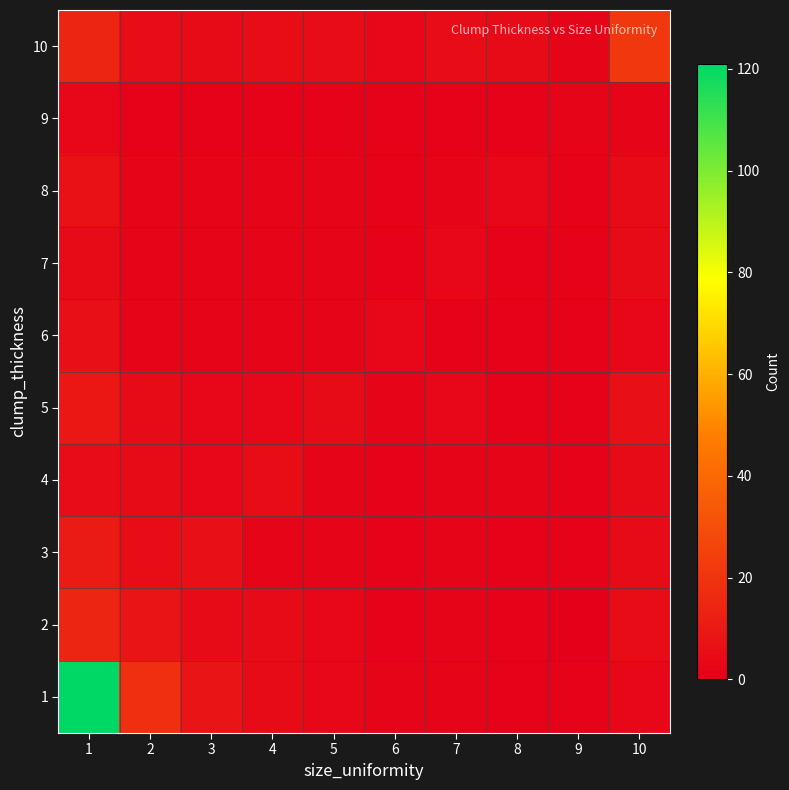

Reading left to right, transcribe all the data shown in this chart.

1: 1=121	2=18	3=8	4=4	5=3	6=2	7=2	8=1	9=1	10=3
2: 1=14	2=8	3=4	4=4	5=3	6=1	7=2	8=1	9=0	10=5
3: 1=10	2=5	3=6	4=2	5=2	6=1	7=2	8=1	9=1	10=4
4: 1=5	2=4	3=3	4=5	5=2	6=1	7=2	8=2	9=1	10=4
5: 1=9	2=4	3=3	4=3	5=4	6=2	7=3	8=1	9=1	10=6
6: 1=6	2=2	3=2	4=2	5=2	6=3	7=1	8=1	9=1	10=3
7: 1=4	2=2	3=2	4=2	5=2	6=1	7=3	8=1	9=1	10=4
8: 1=7	2=2	3=2	4=2	5=2	6=1	7=2	8=3	9=1	10=4
9: 1=3	2=1	3=1	4=1	5=1	6=1	7=1	8=1	9=2	10=2
10: 1=14	2=5	3=4	4=5	5=5	6=3	7=5	8=4	9=2	10=21